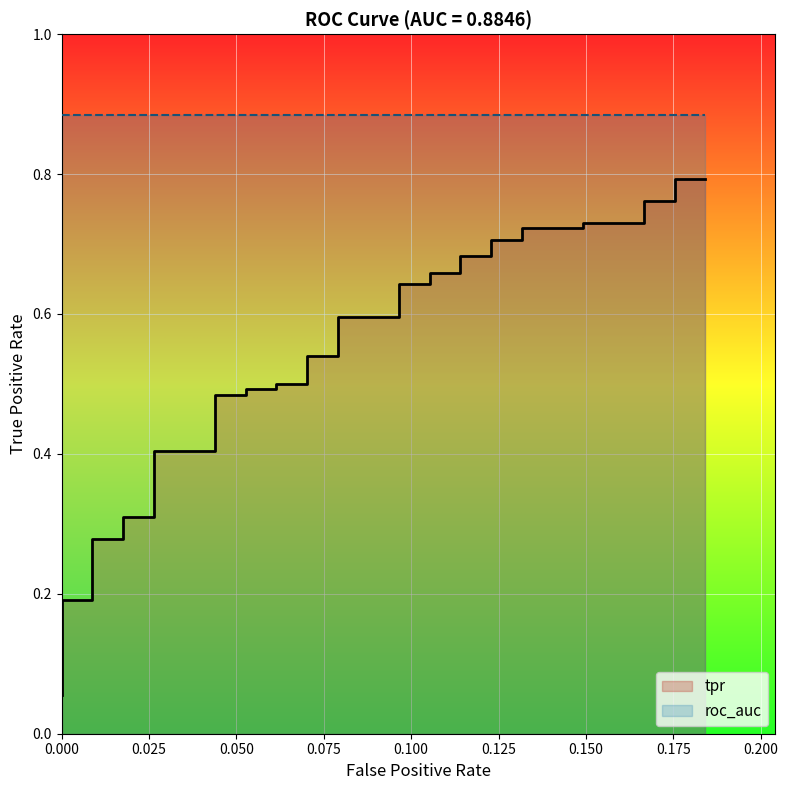

The value at 30 is 0.5. True or false?

False